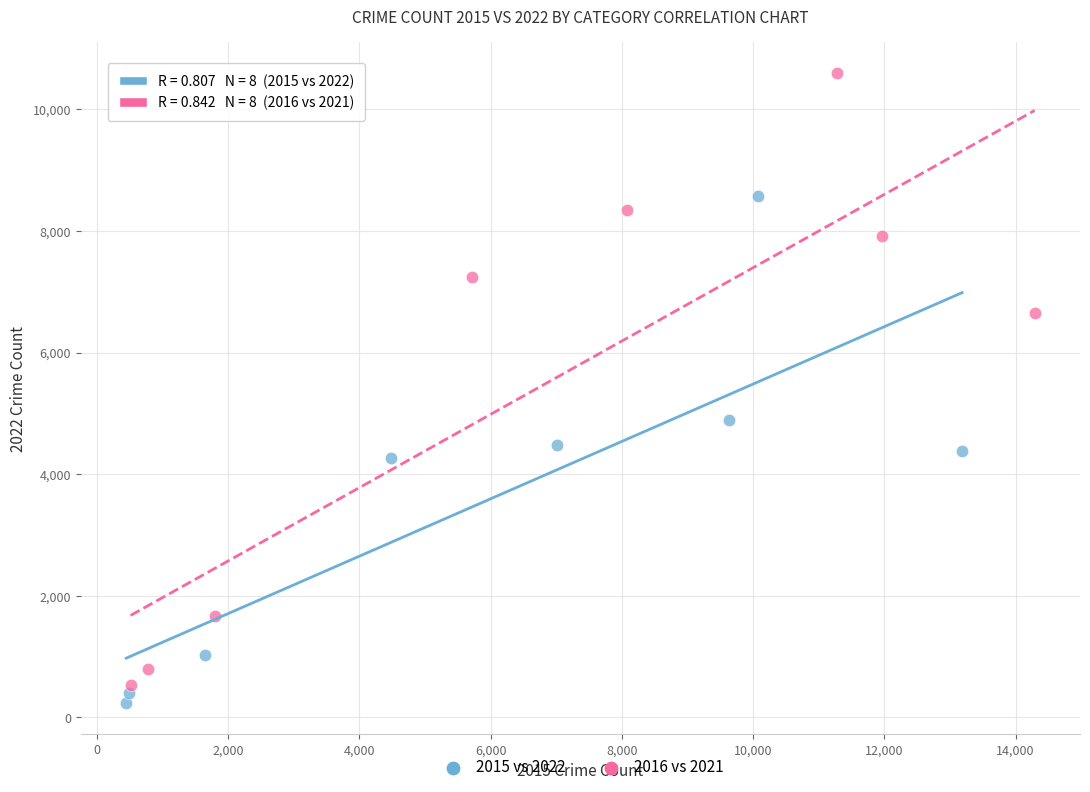

Which series reaches the maximum Y coordinate?

2016 vs 2021